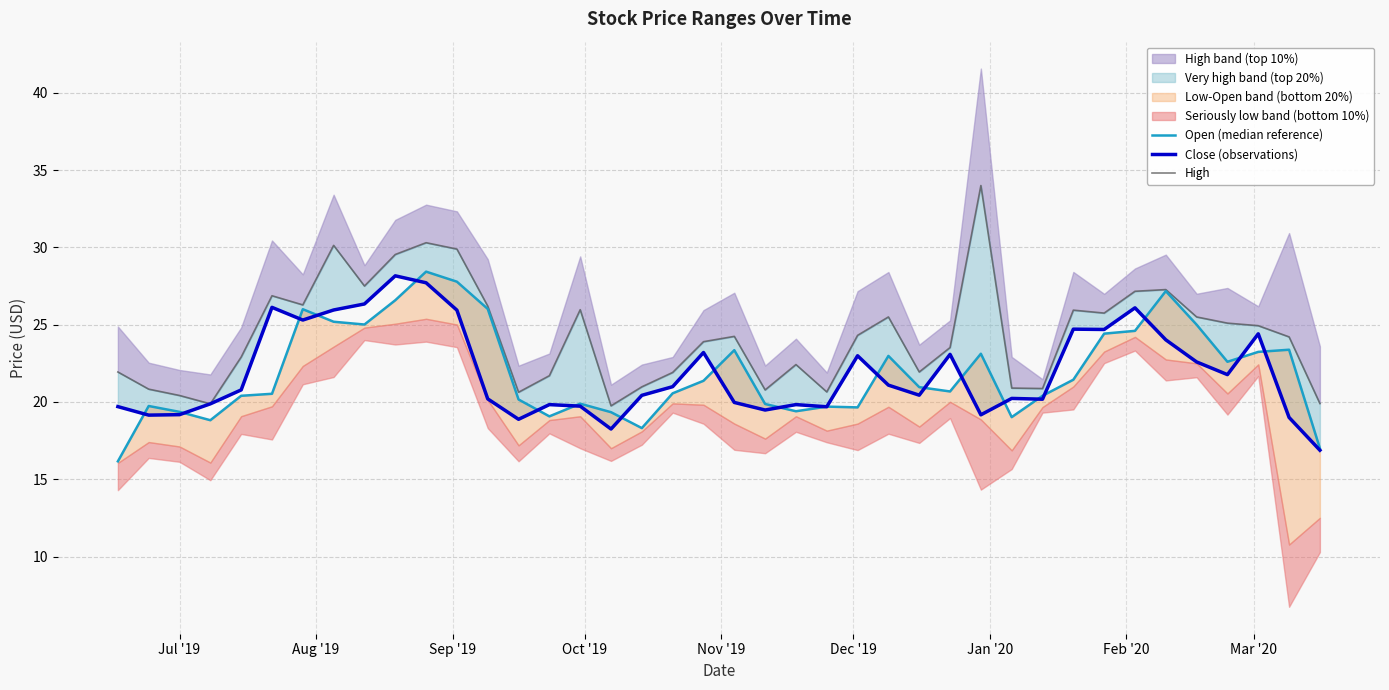

What is the maximum value for Close (observations)?

28.2